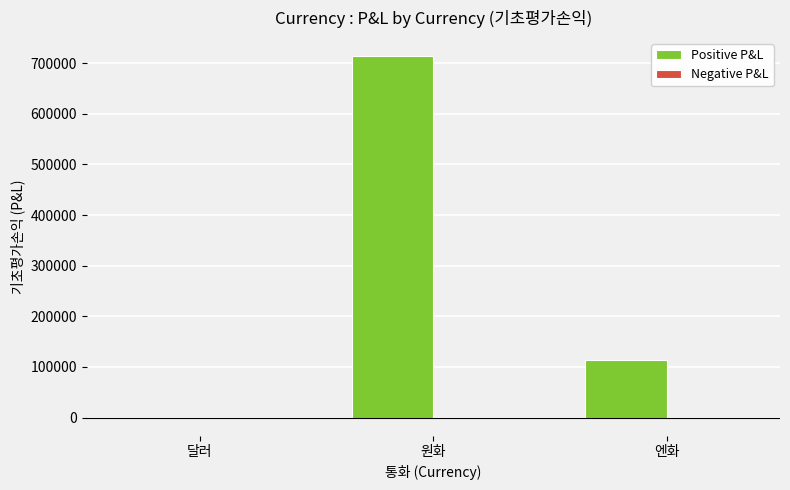

Which series has the largest total across all categories?

Positive P&L